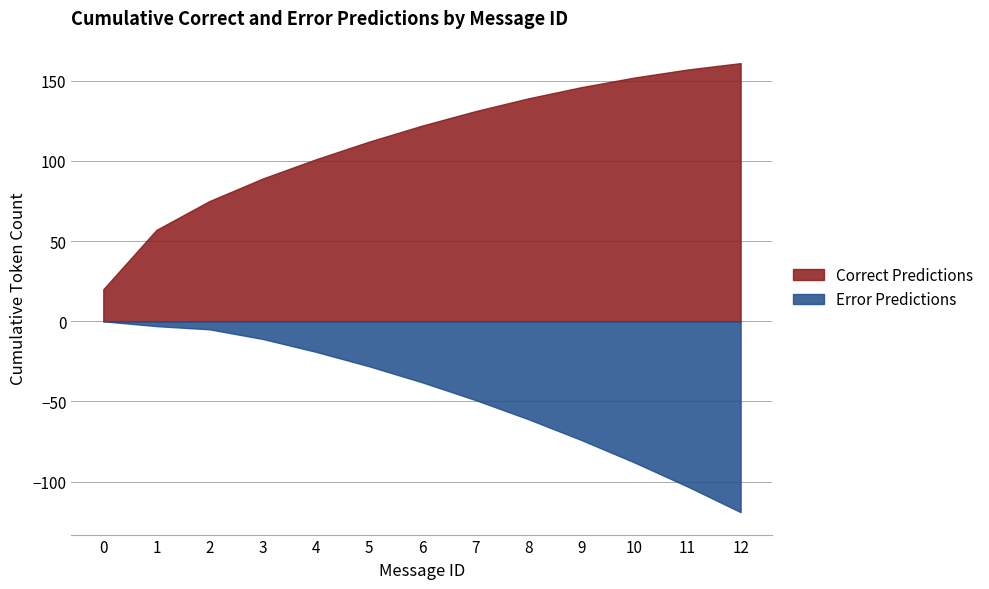

Is it true that Correct equals 7 at 6?

False